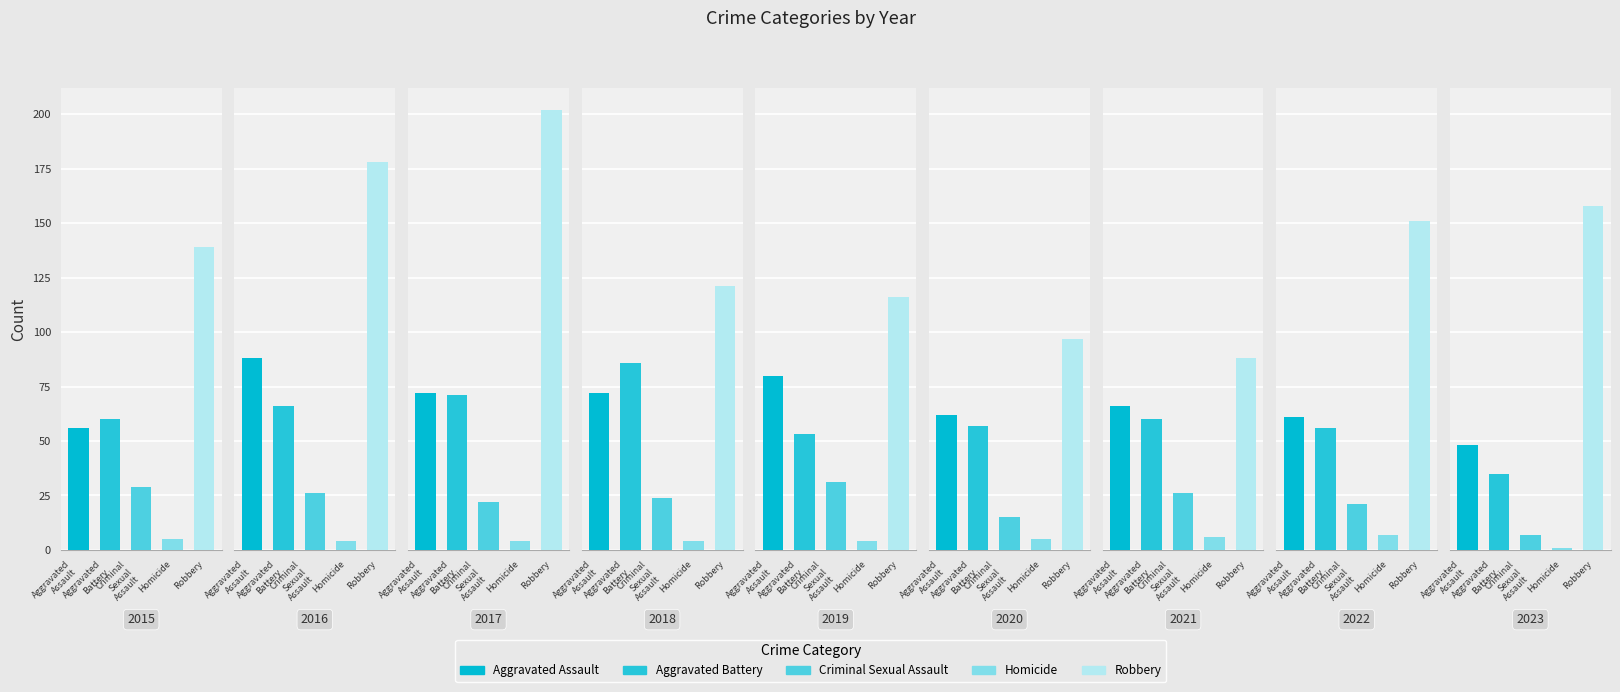

What is the sum of all Aggravated Battery values?

544